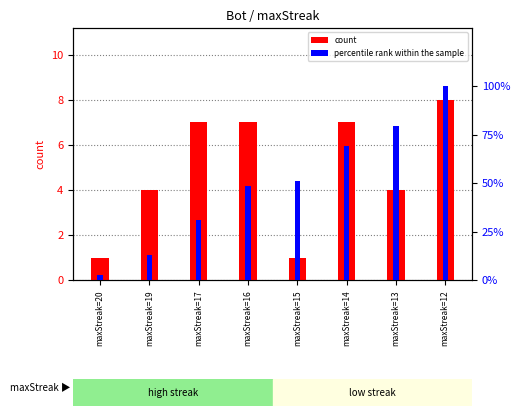

What is the approximate value of count at maxStreak=15?

1.0